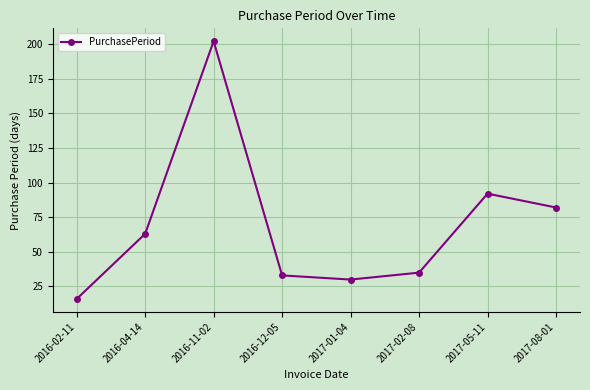

Is it true that the value at 2017-01-04 is 8?

False